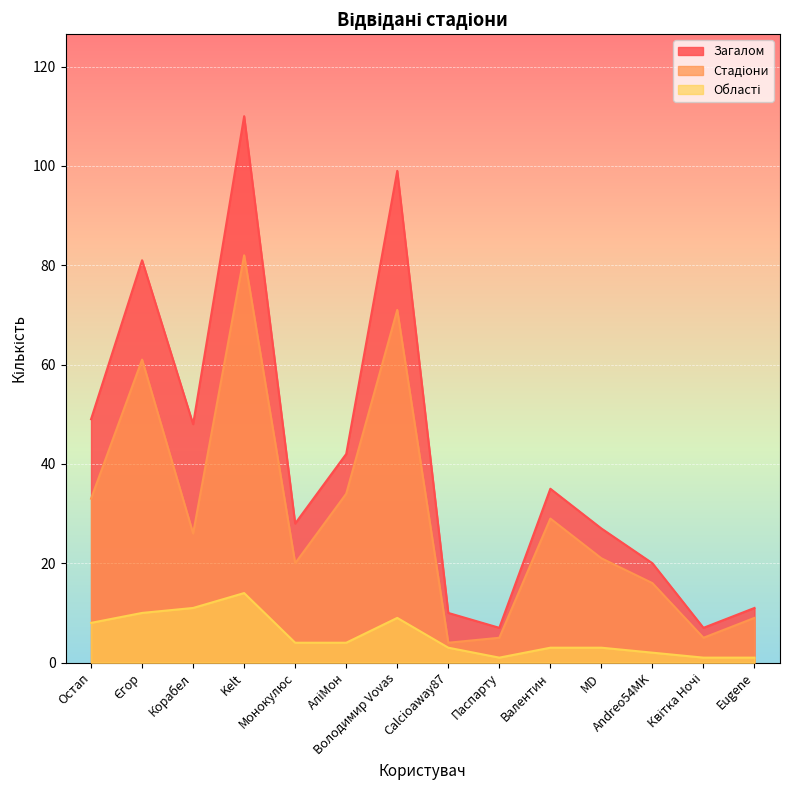

At Eugene, list the series in order from largest to smallest.

Загалом, Стадіони, Області